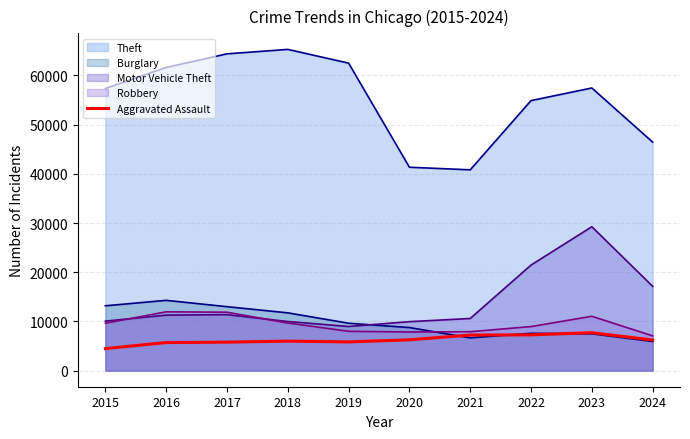

Where is the data nearest to the value 6095?

2018